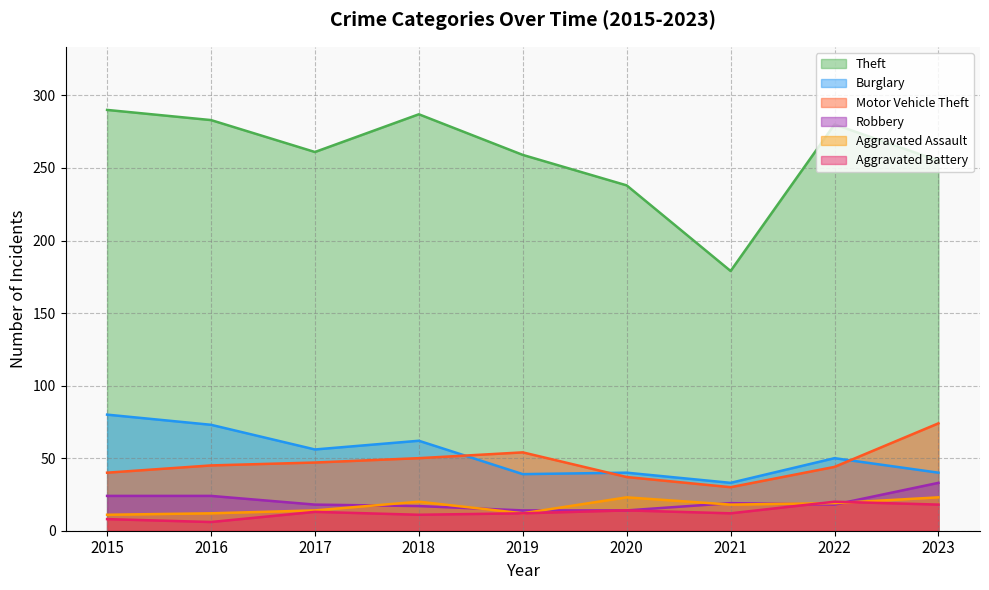

True or false: Burglary has a value of 57 at 2021.

False